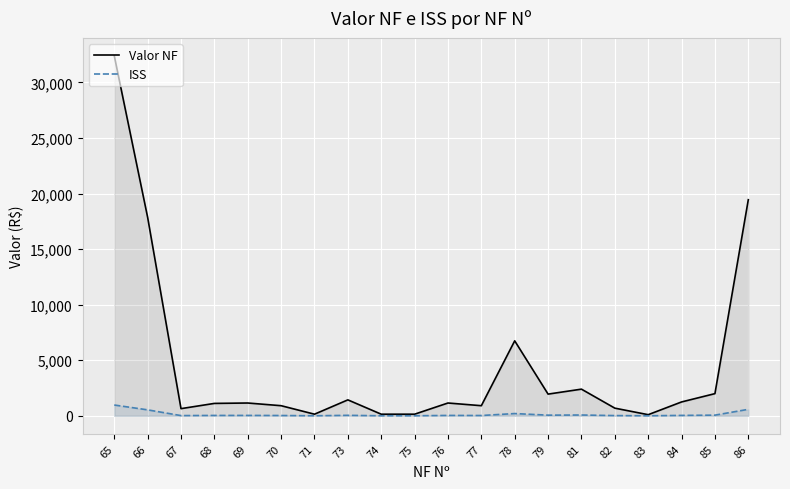

True or false: Valor NF and ISS intersect in this chart.

False